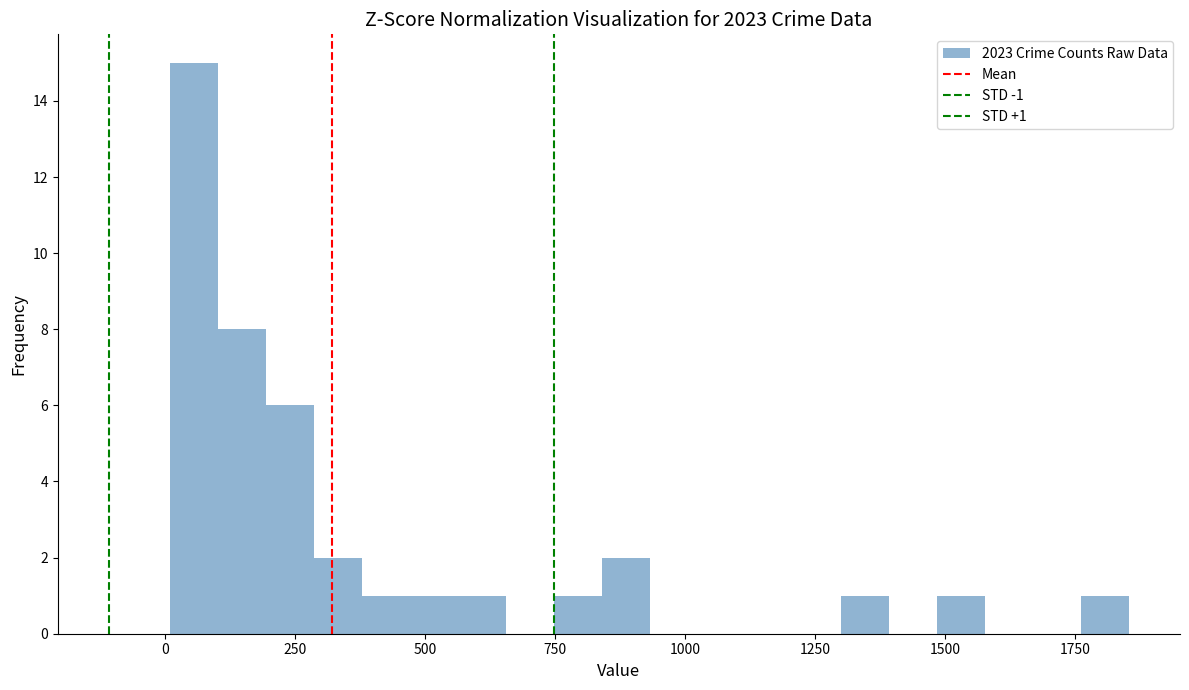

Read against the x-axis, roughly where is the centre of the tallest bar?

50